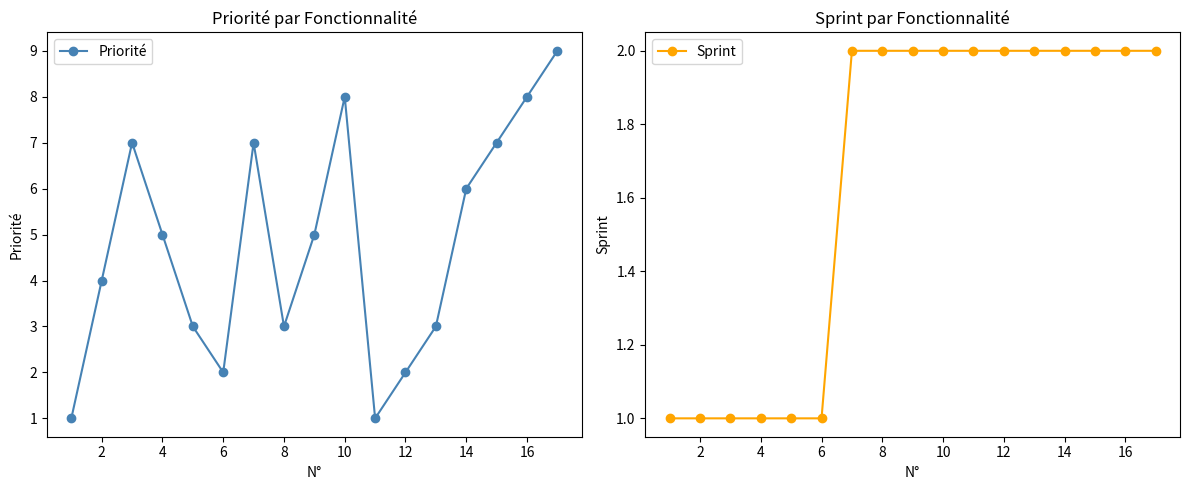

List the series in order of their peak value, highest first.

Priorité, Sprint